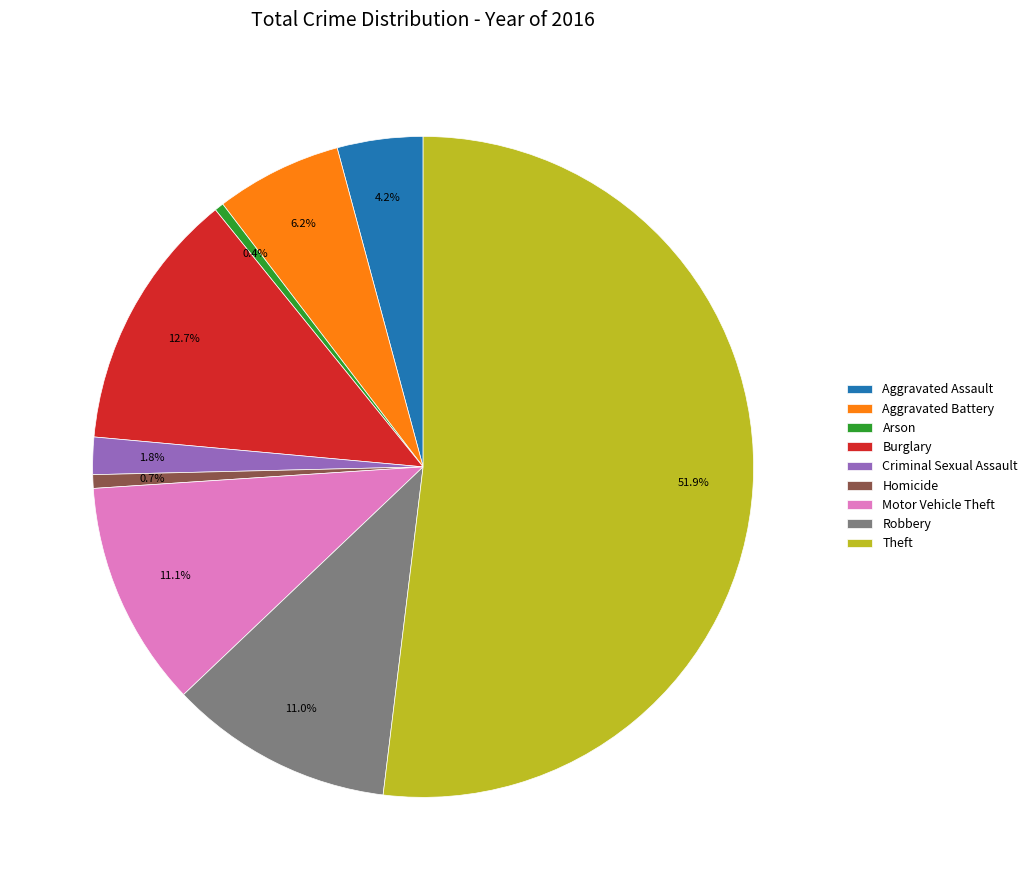

Approximately how many times larger is the value at Burglary compared to Aggravated Assault?

3.0